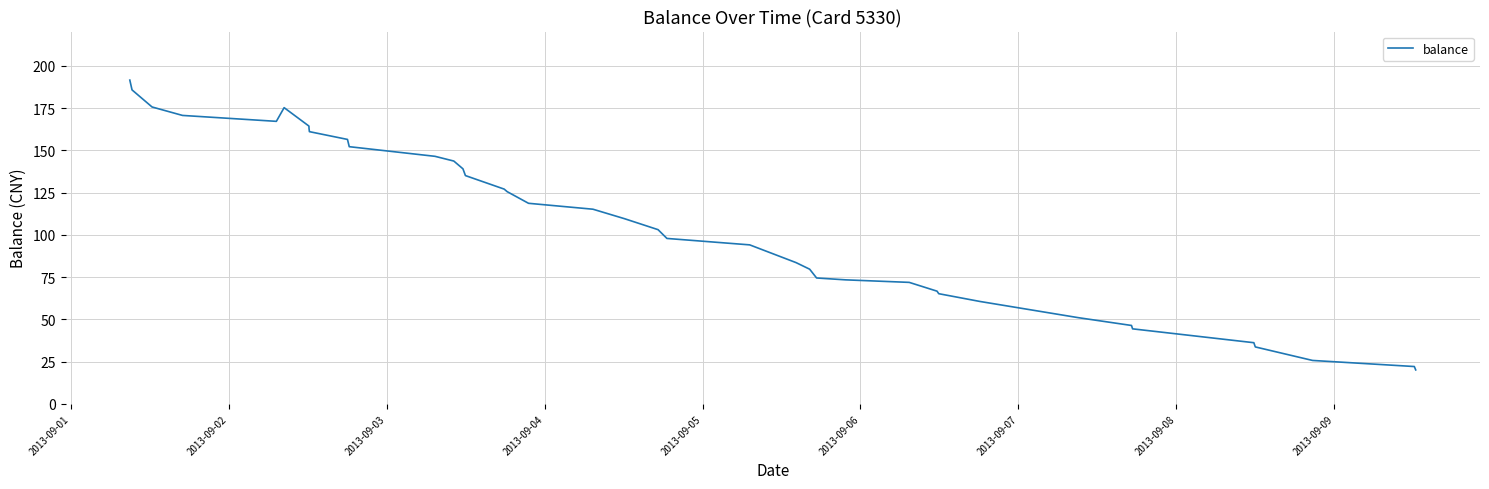

What is the maximum value shown in the chart?

191.6